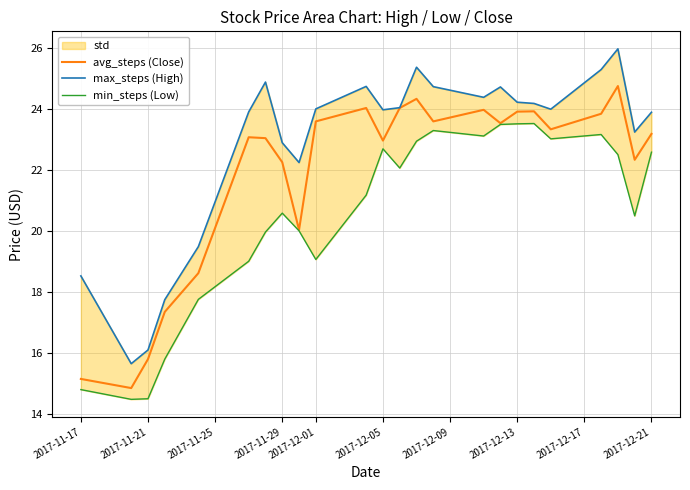

Rank the series at 2017-11-21 from lowest to highest value.

min_steps (Low), avg_steps (Close), max_steps (High)